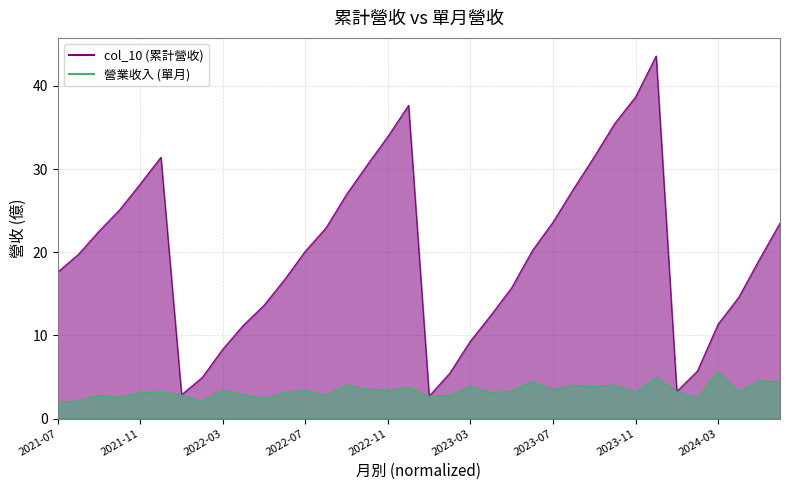

Reading left to right, extract all data points from this chart.

col_10: 17.6	19.7	22.5	25.1	28.2	31.4	2.9	4.9	8.3	11.2	13.6	16.7	20.1	22.9	27.0	30.5	33.9	37.7	2.7	5.5	9.3	12.4	15.7	20.2	23.6	27.6	31.5	35.5	38.7	43.6	3.2	5.7	11.3	14.6	19.1	23.5
營業收入: 1.9	2.1	2.8	2.6	3.1	3.2	2.9	2.1	3.4	2.9	2.4	3.1	3.4	2.8	4.0	3.5	3.4	3.7	2.7	2.8	3.9	3.1	3.3	4.5	3.4	4.0	3.9	4.0	3.1	4.9	3.2	2.5	5.6	3.2	4.5	4.4